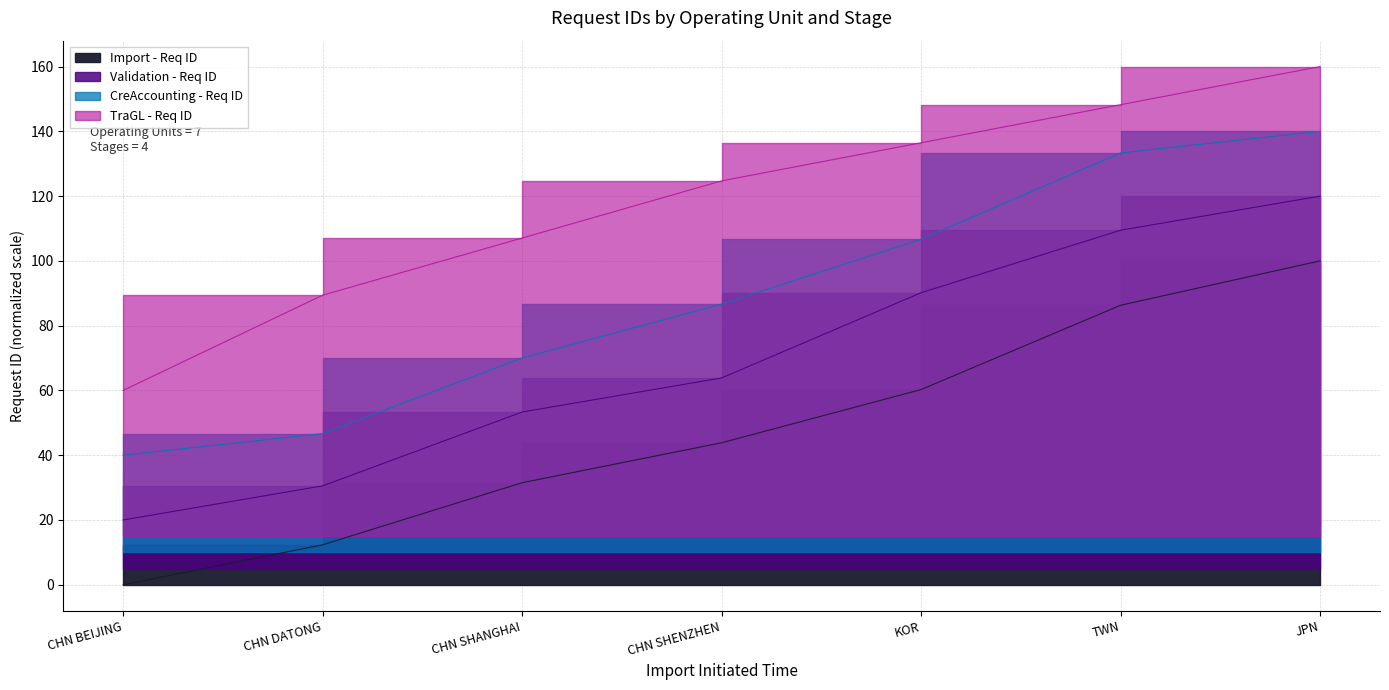

List the series in order of their peak value, lowest first.

Import - Req ID, Validation - Req ID, CreAccounting - Req ID, TraGL - Req ID